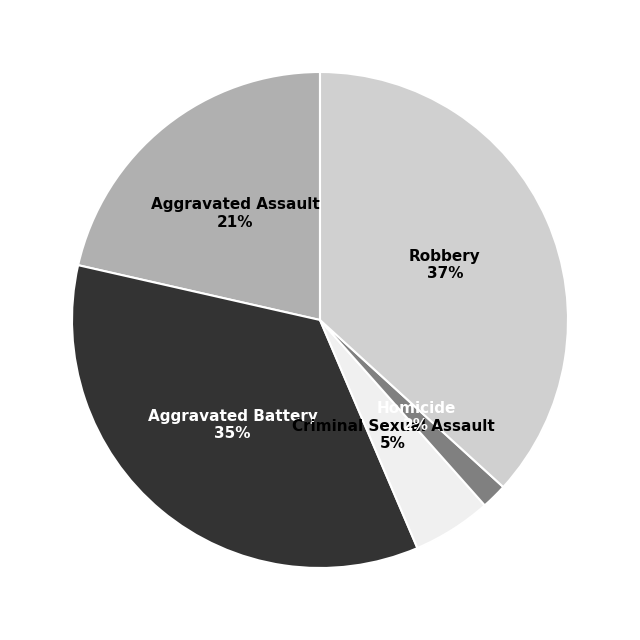

To the nearest percent, what portion does Robbery represent?

37%